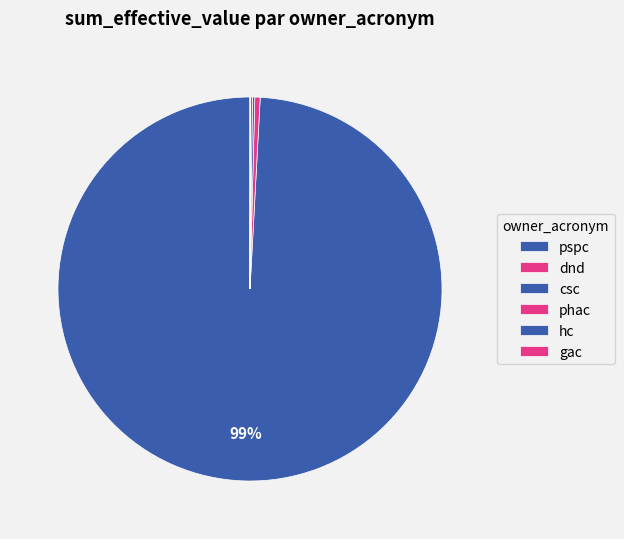

Count the number of slices in the pie.

6